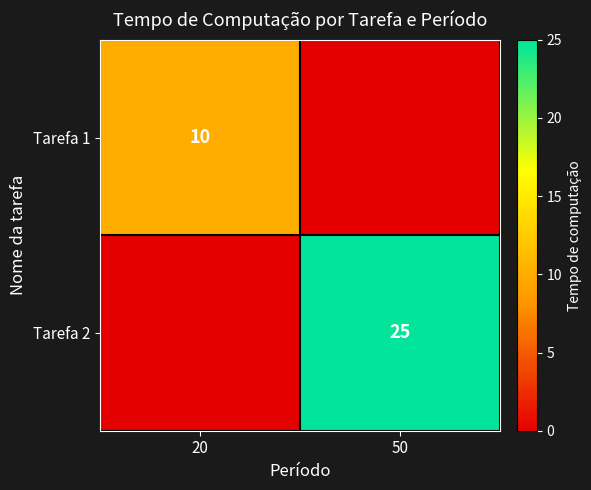

Is the value of Tarefa 1 at 20 greater than the value of Tarefa 2 at 50?

No